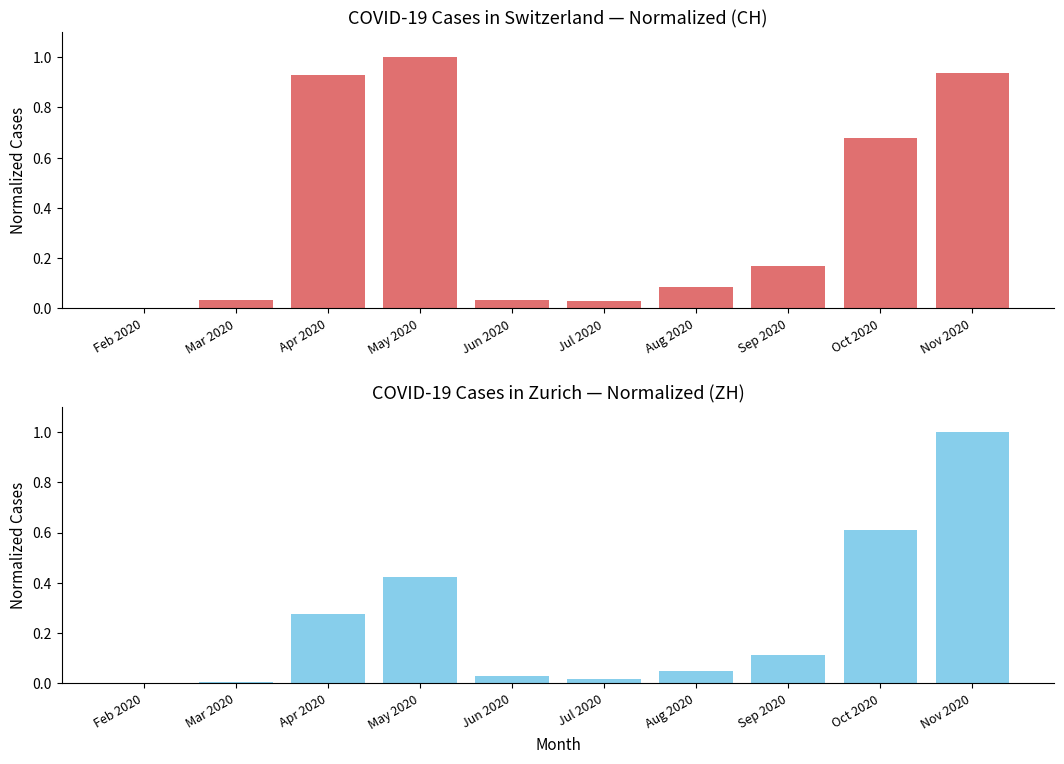

What is the value of the CH bar at the 3rd from the left?

0.9